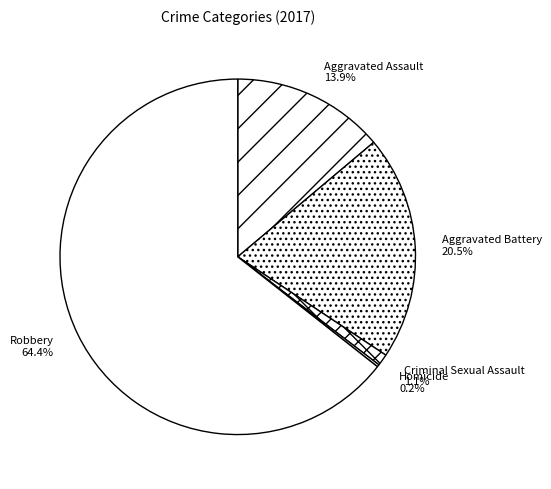

What percentage is NOT represented by Aggravated Assault?

86.1%